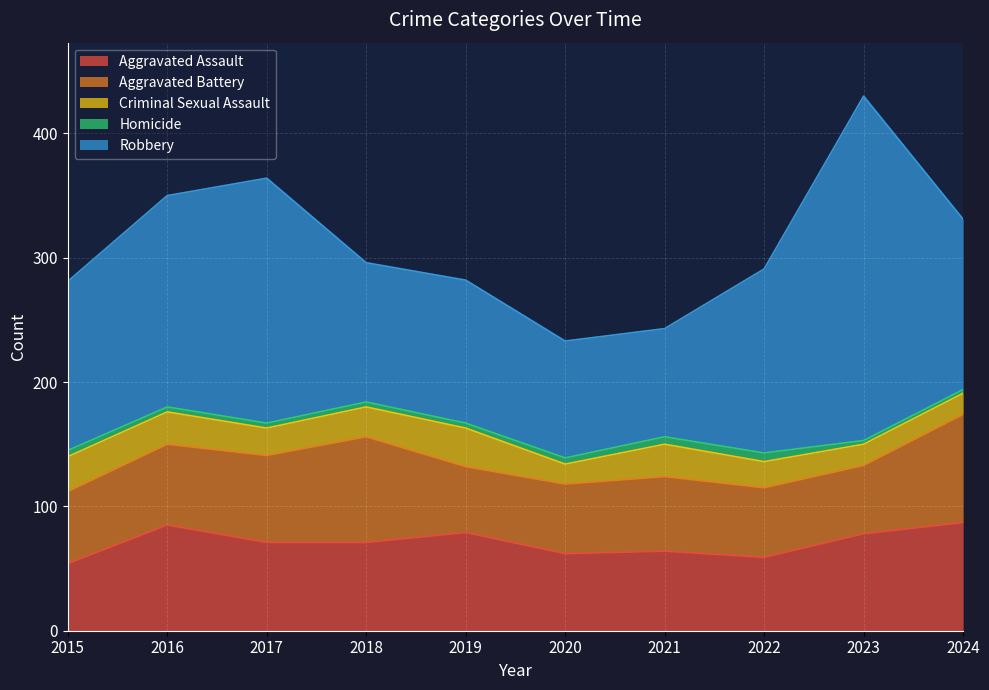

Is the value of Robbery at 2023 greater than the value of Aggravated Assault at 2020?

Yes